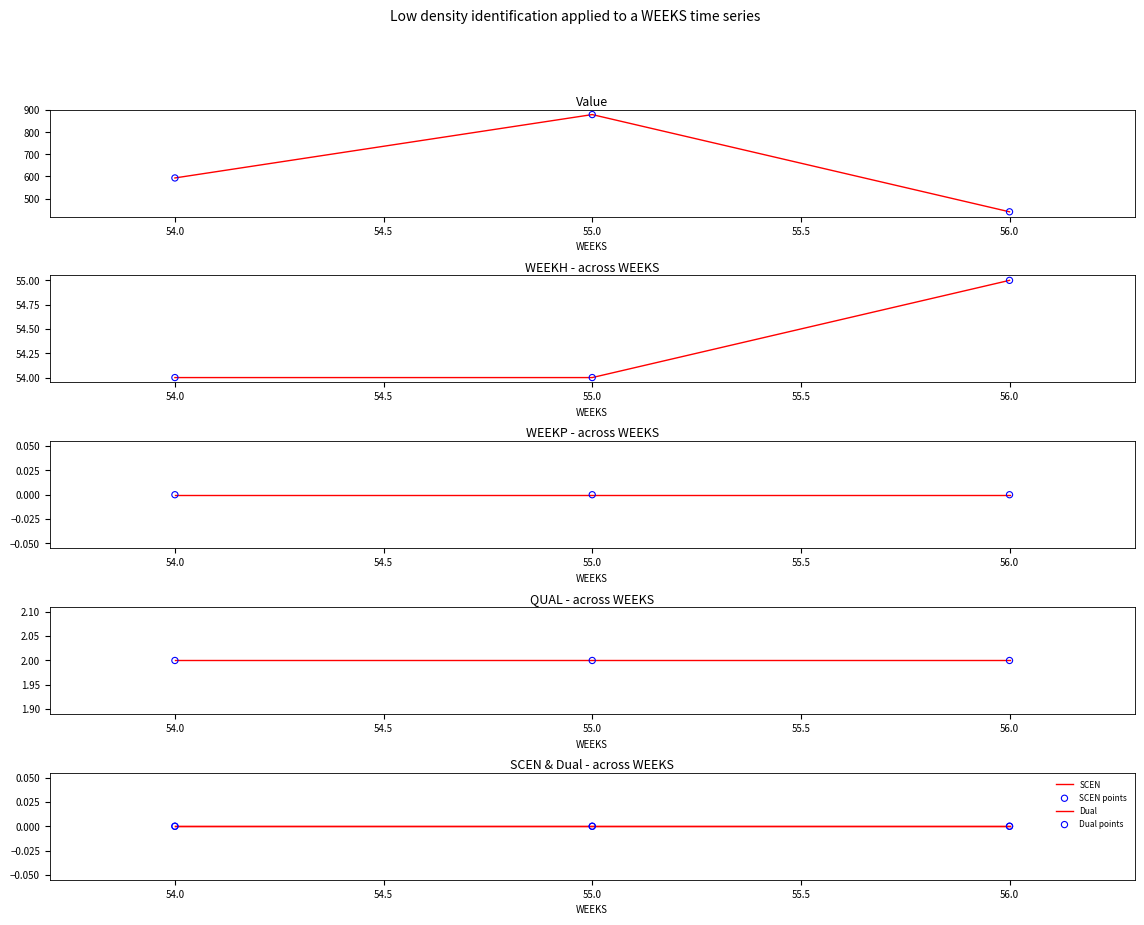

Which series reaches the maximum Y coordinate?

Value